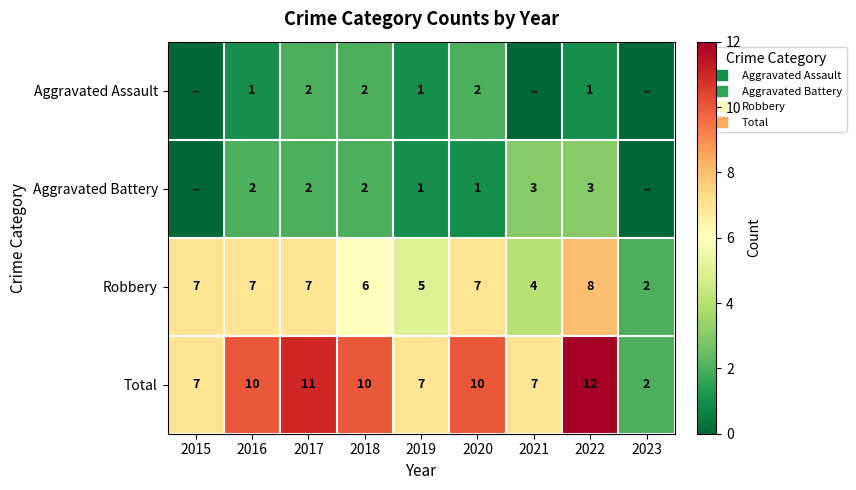

What is the greatest value displayed?

12